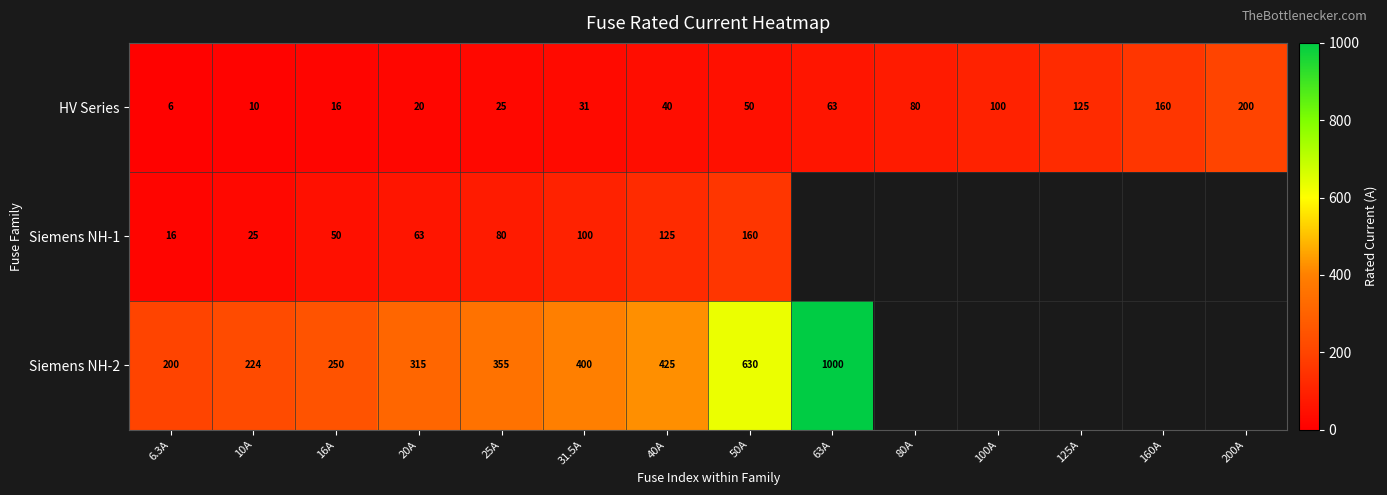

True or false: HV Series has a value of 80.0 at 80A.

True